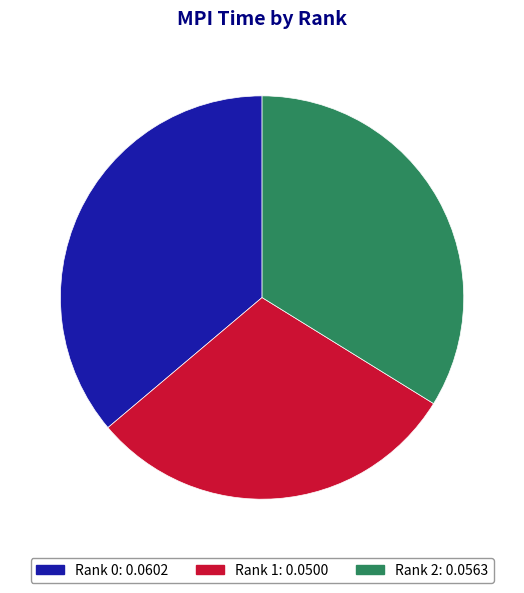

Is Rank 0 the majority of the pie?

No